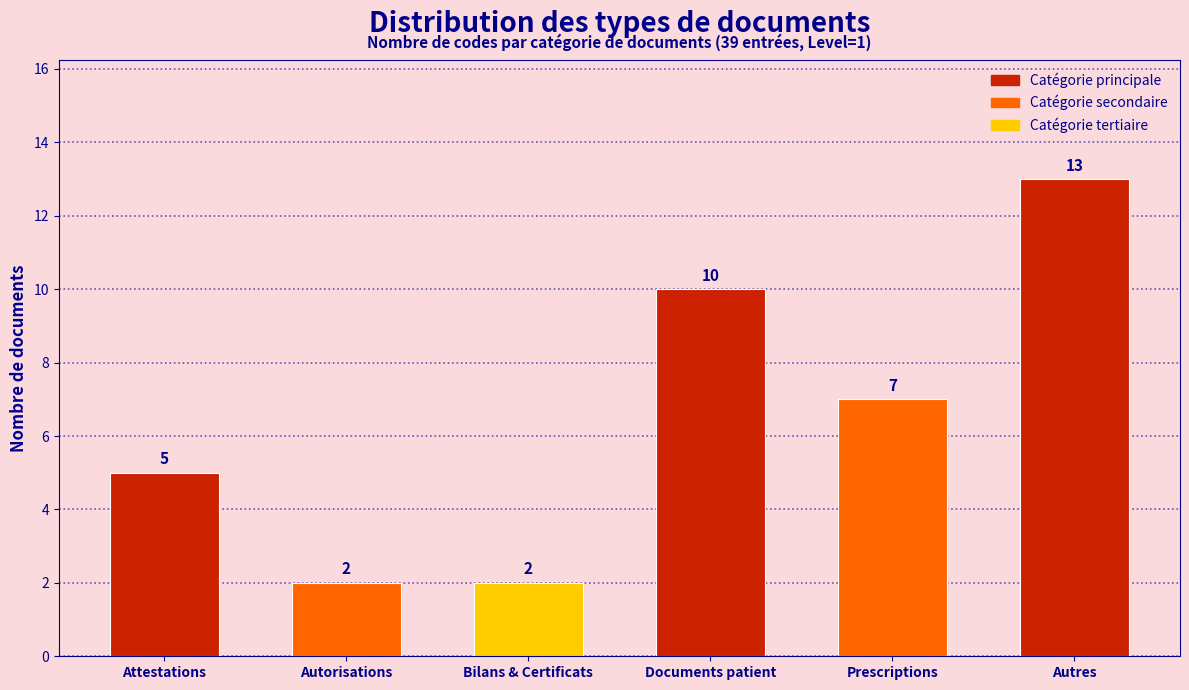

Reading left to right, list all the values displayed in this chart.

5	2	2	10	7	13